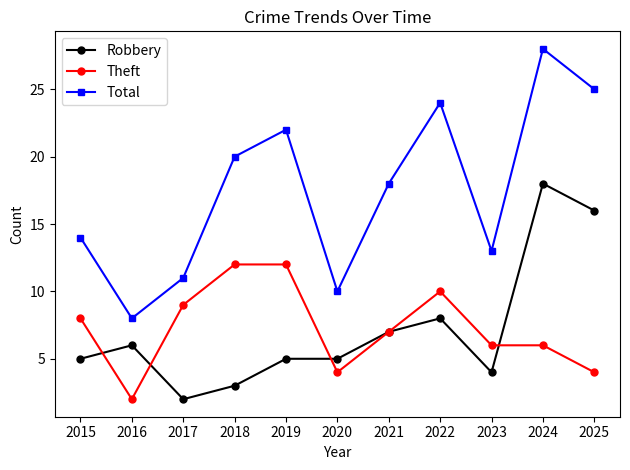

Reading left to right, transcribe all the data shown in this chart.

Robbery: 2015=5	2016=6	2017=2	2018=3	2019=5	2020=5	2021=7	2022=8	2023=4	2024=18	2025=16
Theft: 2015=8	2016=2	2017=9	2018=12	2019=12	2020=4	2021=7	2022=10	2023=6	2024=6	2025=4
Total: 2015=14	2016=8	2017=11	2018=20	2019=22	2020=10	2021=18	2022=24	2023=13	2024=28	2025=25